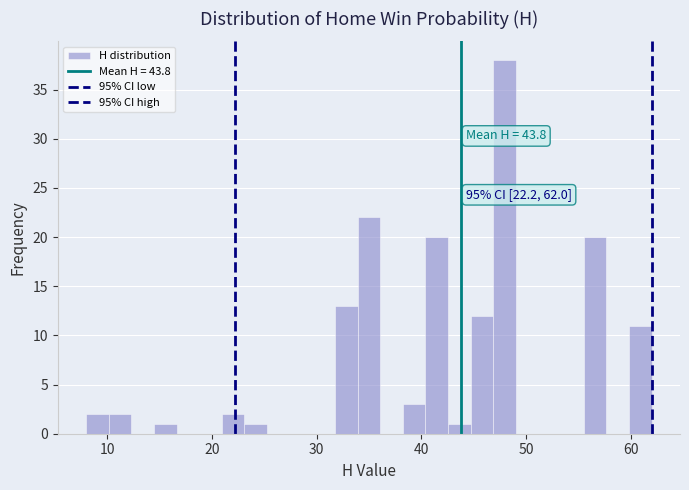

Around what value on the x-axis is the tallest bar? Give the approximate position of its centre, as read against the axis.

48